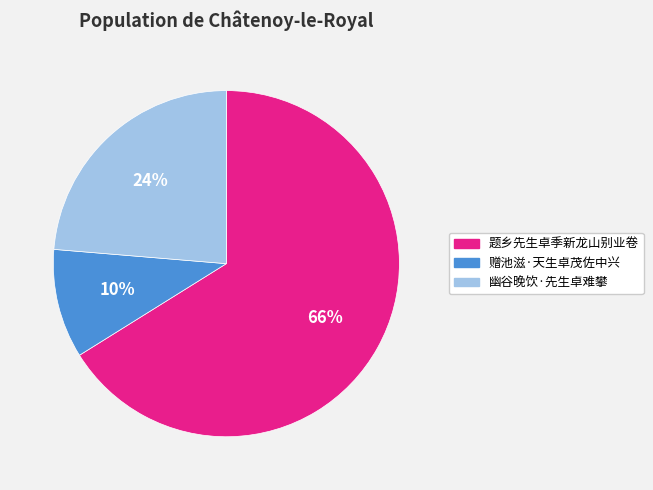

Count the number of slices in the pie.

3